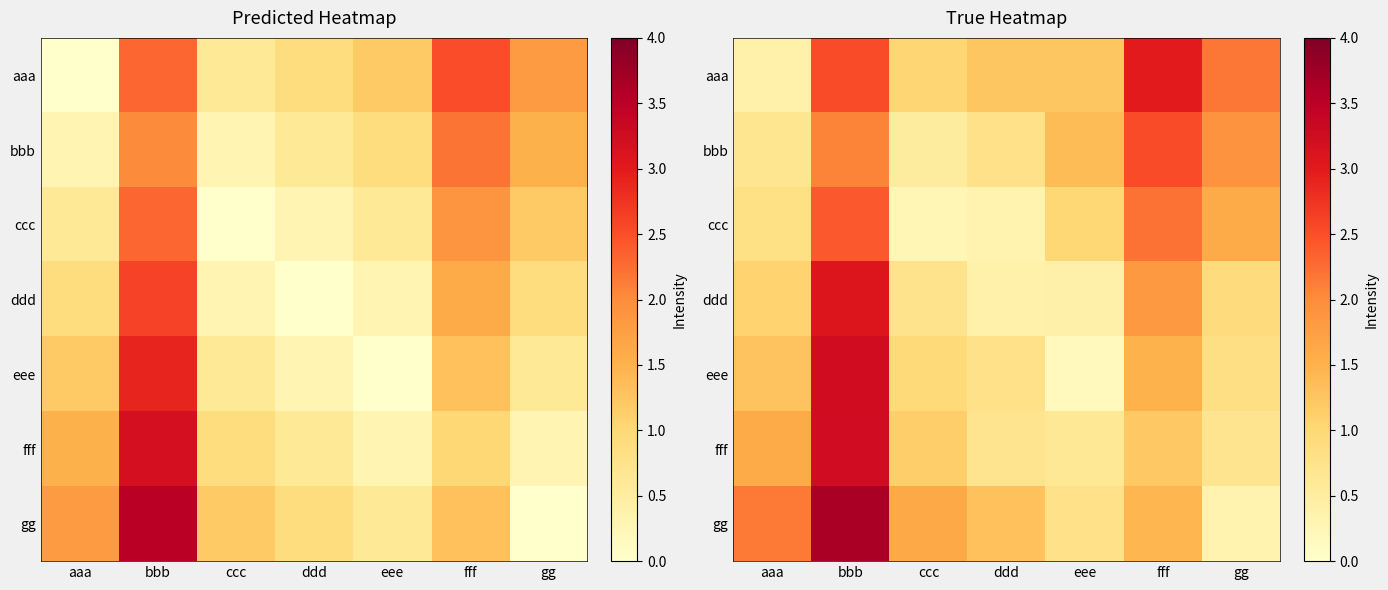

What is the approximate value of ddd at ccc?

0.7